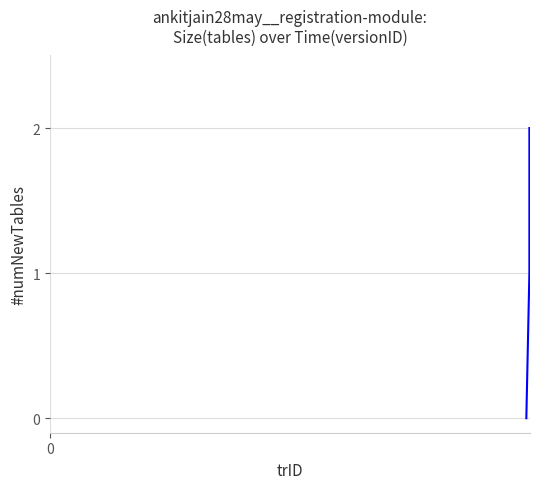

What is the sum of all values?

3